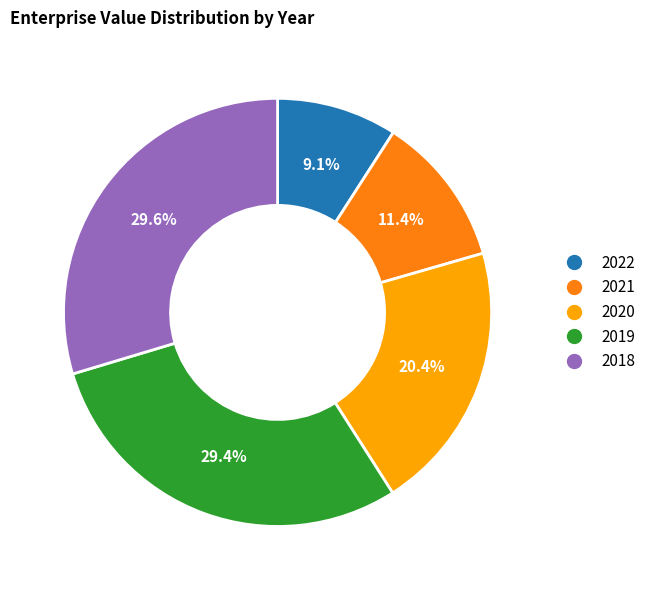

Count the number of slices in the pie.

5